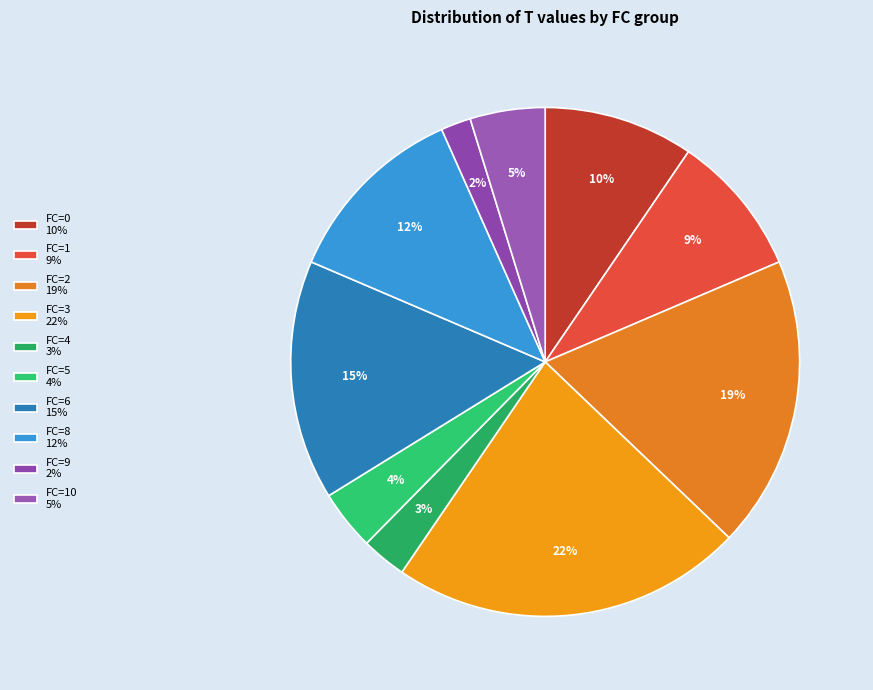

To the nearest percent, what is the difference between the largest and smallest slice percentages?

20%